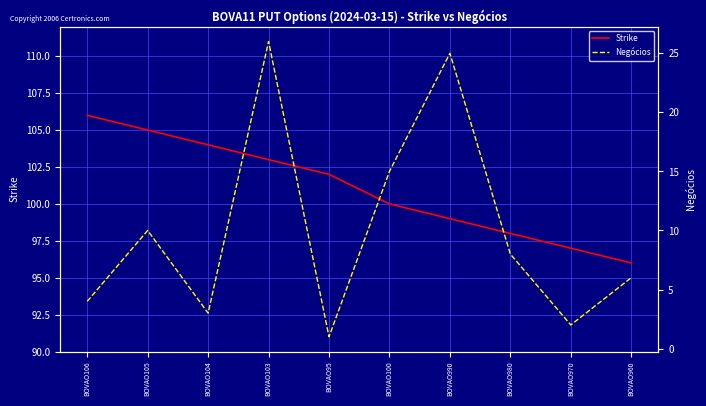

How many series are shown in this chart?

2